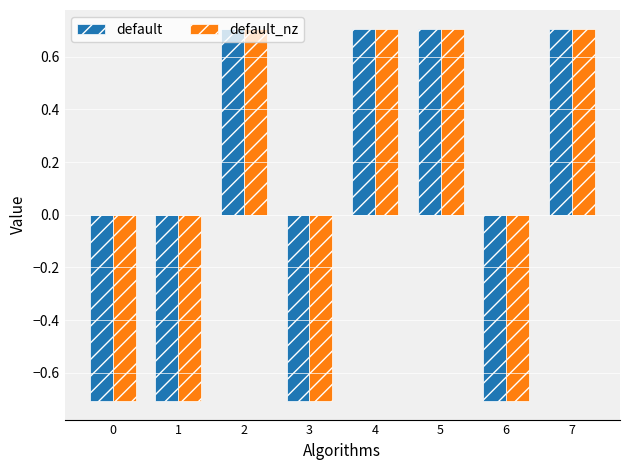

What is the smallest value displayed?

-0.7